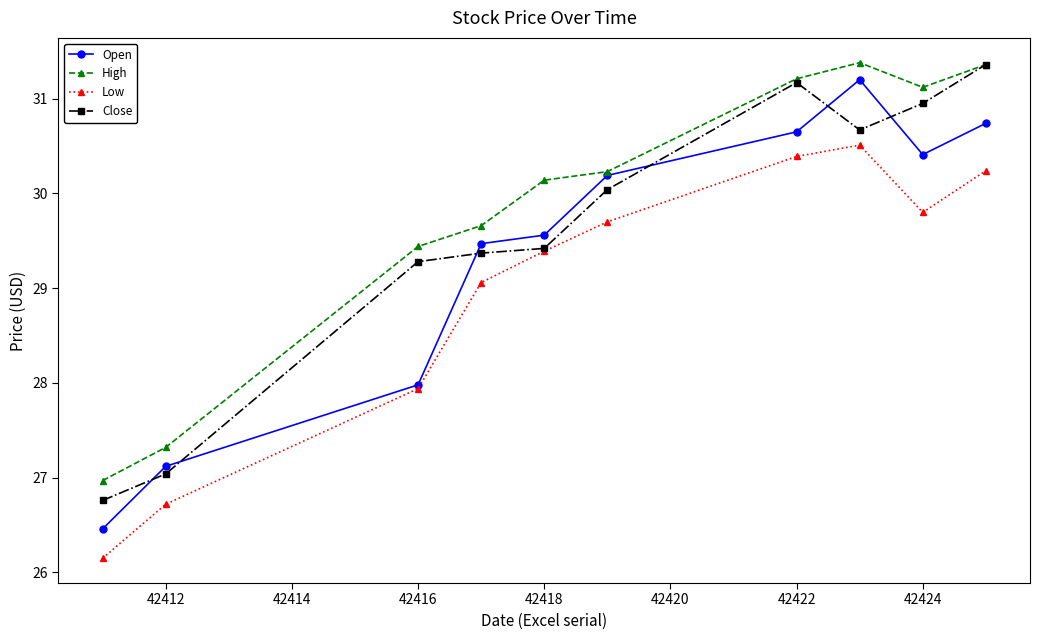

What is the average value of the Open series?

29.4